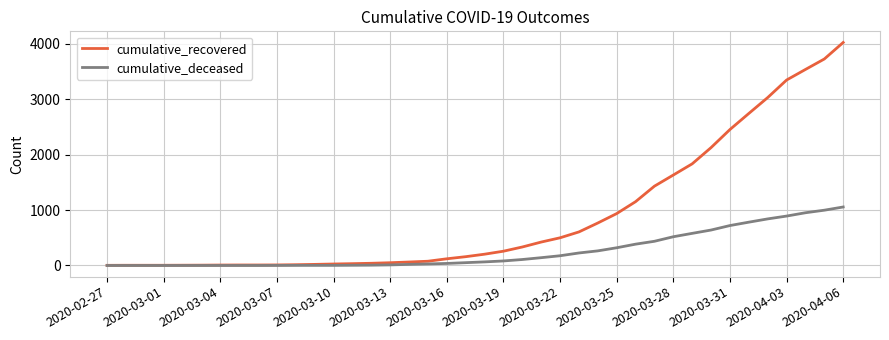

What is the greatest value displayed?

4025